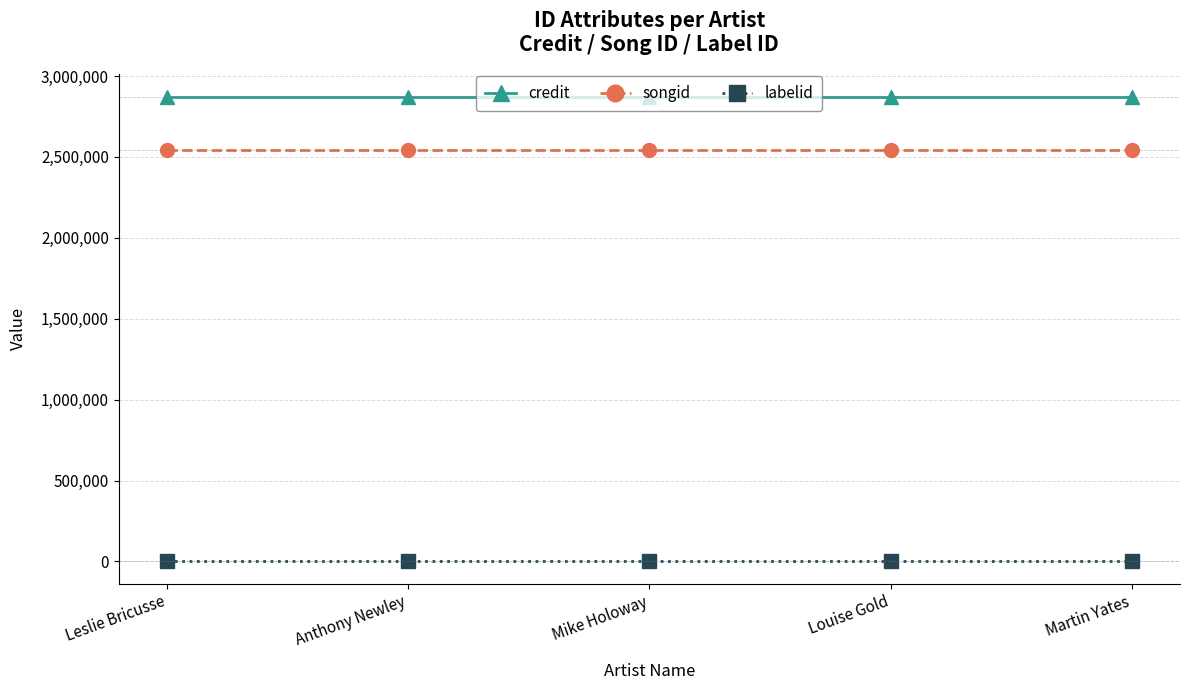

What is the label of the 2nd point from the left?

Anthony Newley